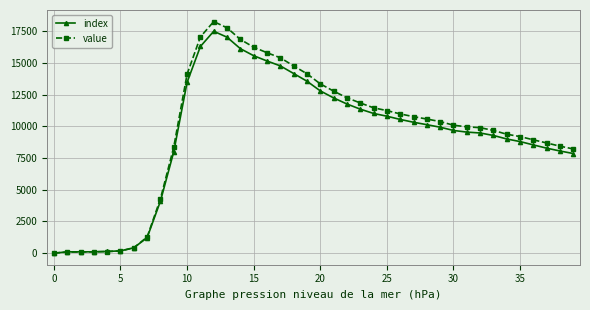

Which series has the widest spread of values?

value